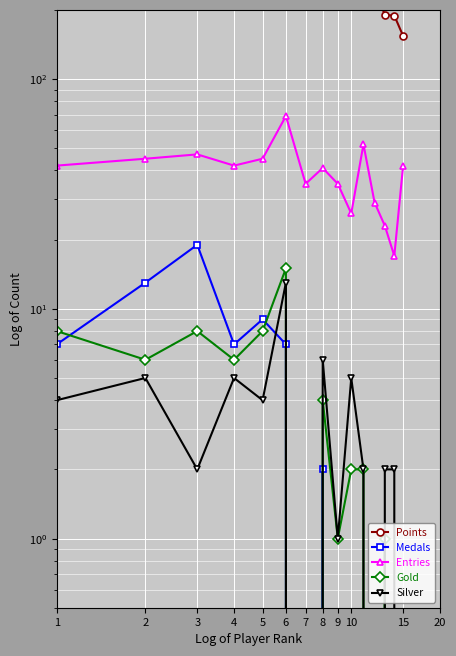

Read the Gold value at 15.

2